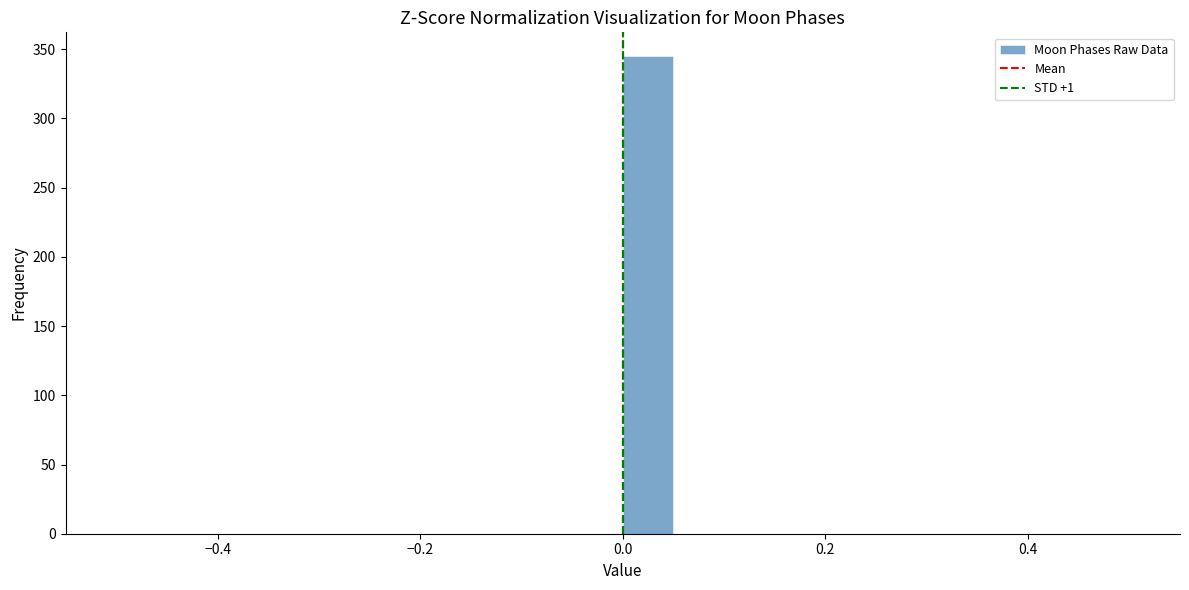

Read against the x-axis, roughly where is the centre of the tallest bar?

0.02